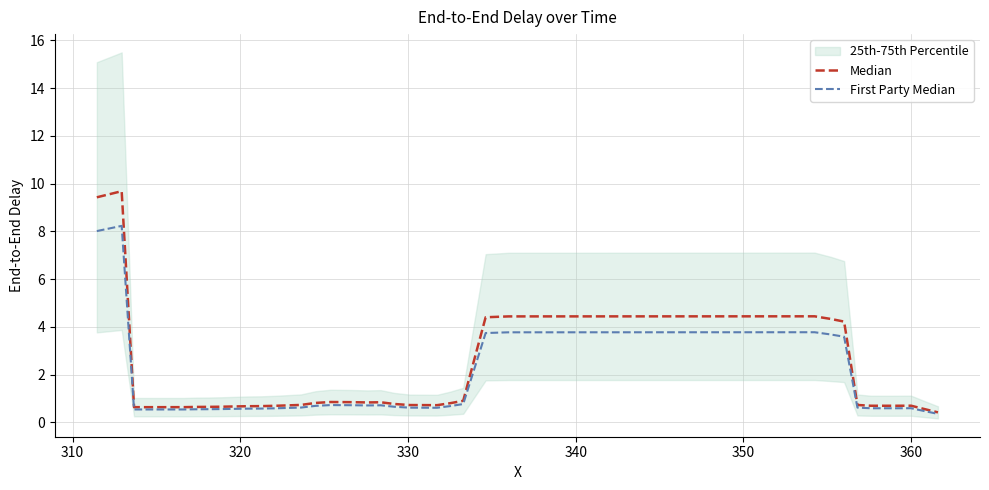

Which series has the largest range (max minus min)?

Median